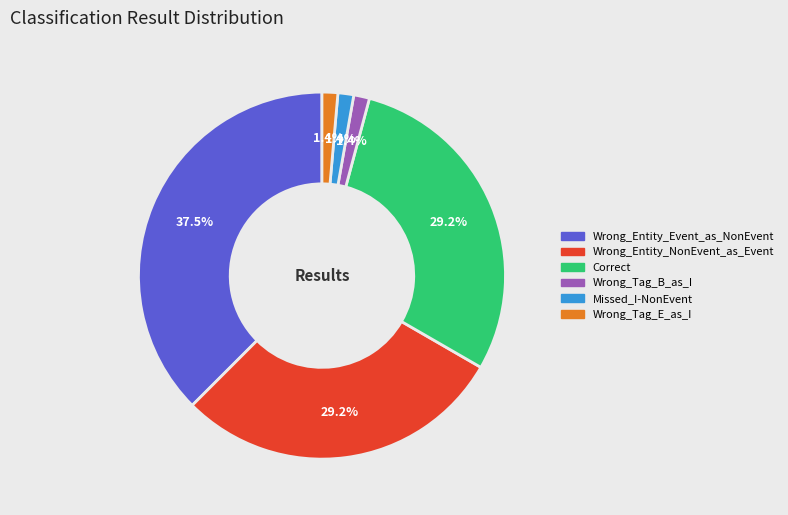

True or false: Wrong_Tag_E_as_I accounts for 1% of the total.

True